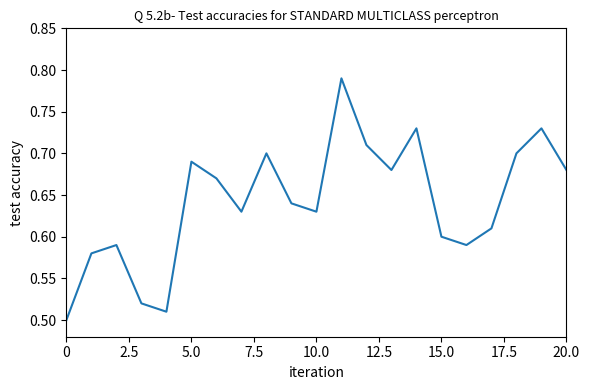

What is the difference between the maximum and minimum values?

0.3